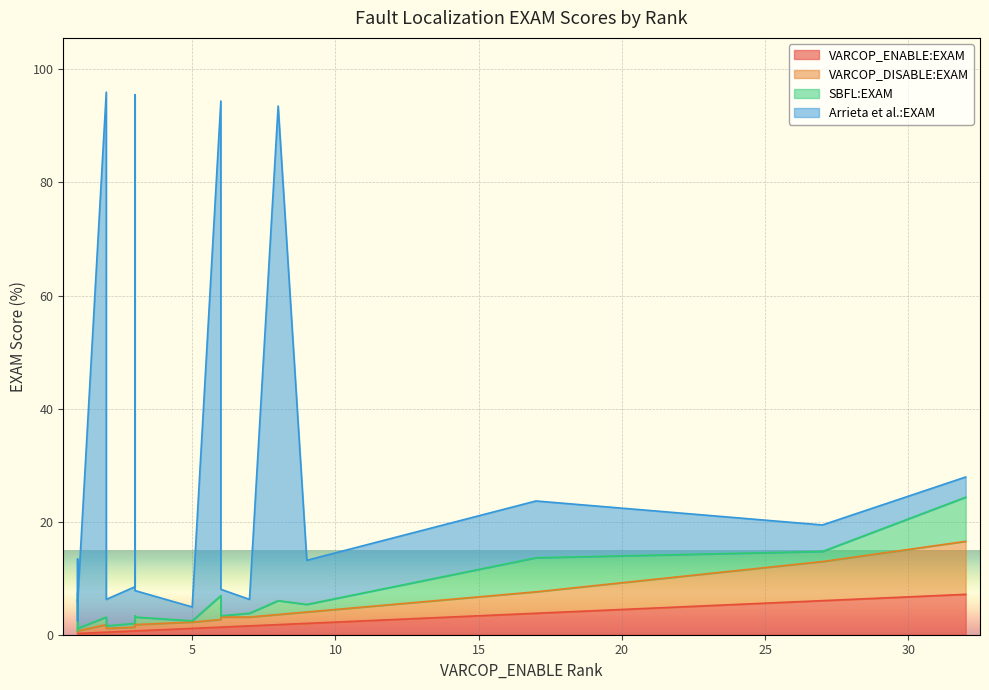

In SBFL:EXAM, how many points are lower than both neighbors (excluding endpoints)?

5